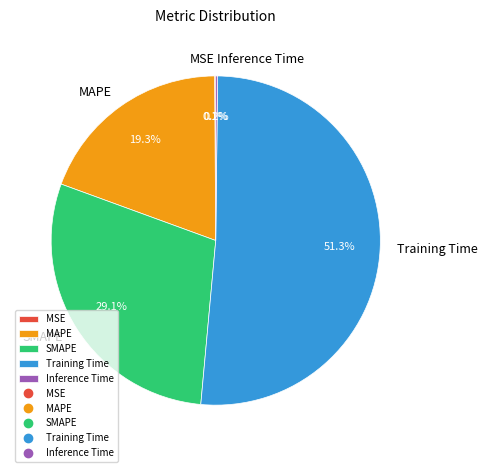

Which slice represents more than half of the pie?

Training Time